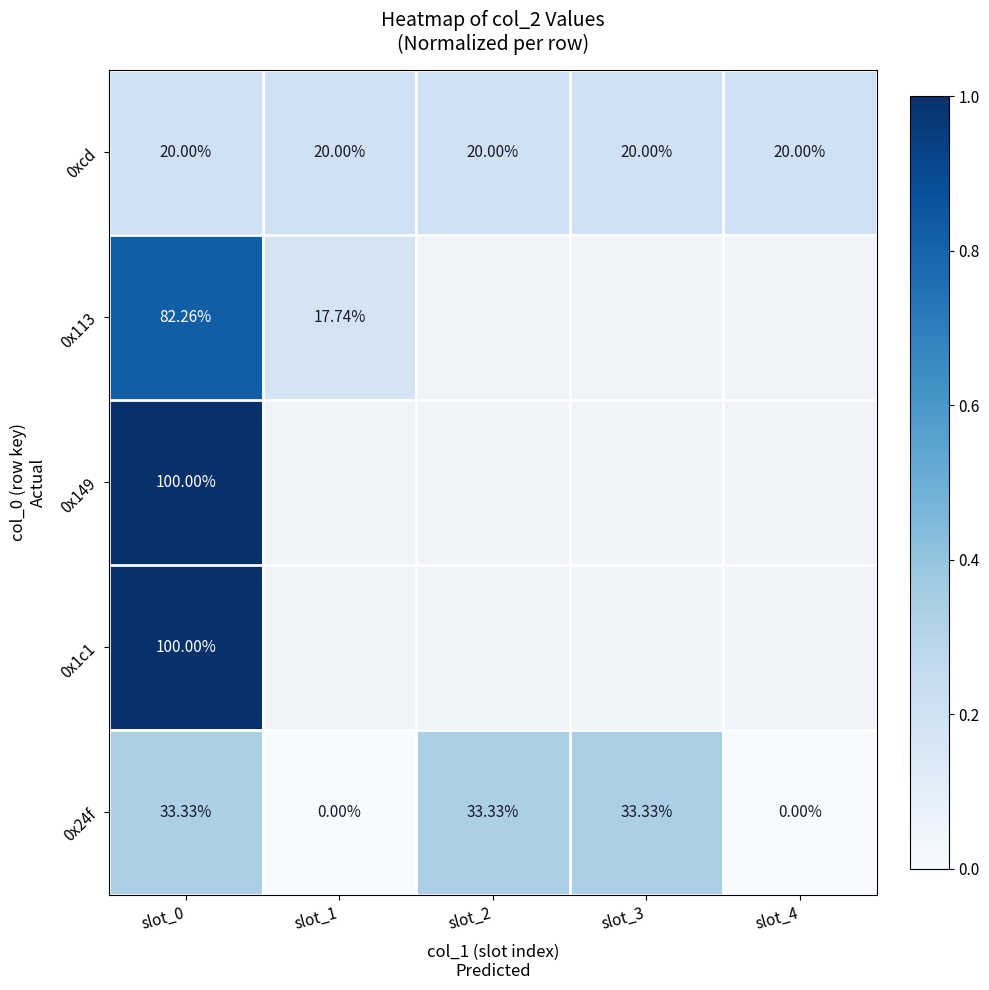

At which label does 0xcd reach its peak?

slot_0